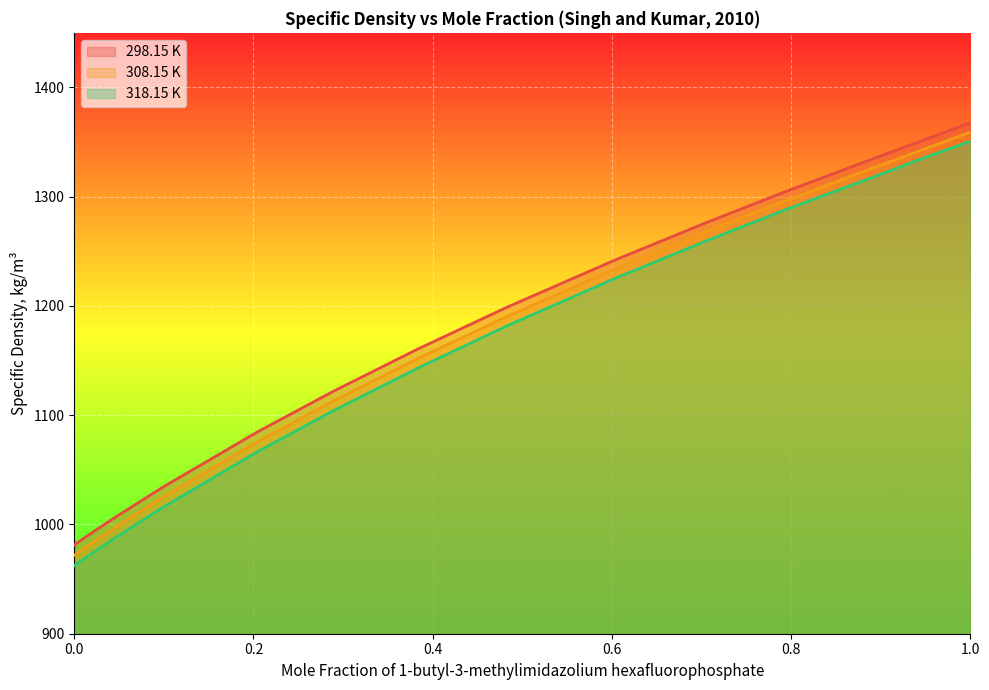

The 308.15 K series shows 2168.0 at 0.7065. True or false?

False